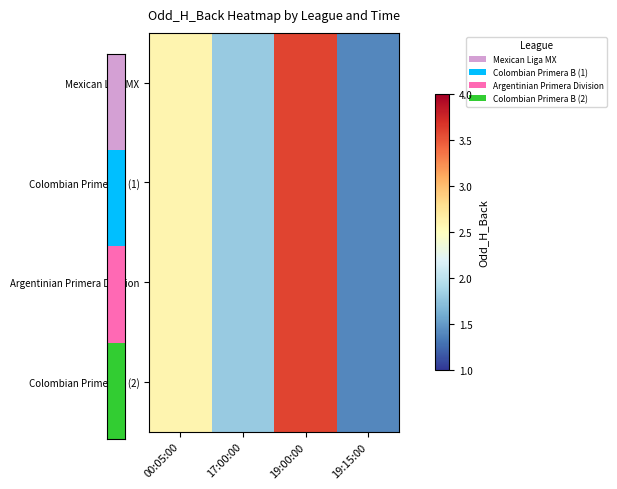

Reading left to right, transcribe all the data shown in this chart.

Mexican Liga MX: 00:05:00=2.6	17:00:00=1.8	19:00:00=3.6	19:15:00=1.4
Colombian Primera B (1): 00:05:00=2.6	17:00:00=1.8	19:00:00=3.6	19:15:00=1.4
Argentinian Primera Division: 00:05:00=2.6	17:00:00=1.8	19:00:00=3.6	19:15:00=1.4
Colombian Primera B (2): 00:05:00=2.6	17:00:00=1.8	19:00:00=3.6	19:15:00=1.4